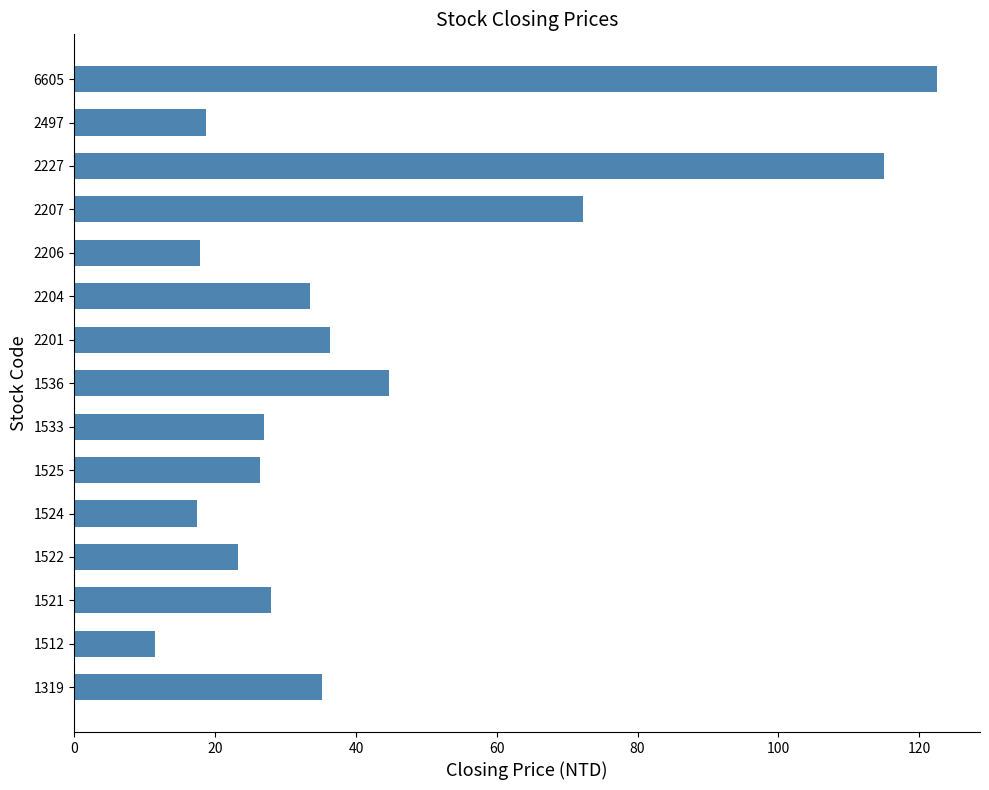

How many data points are less than 28?

7